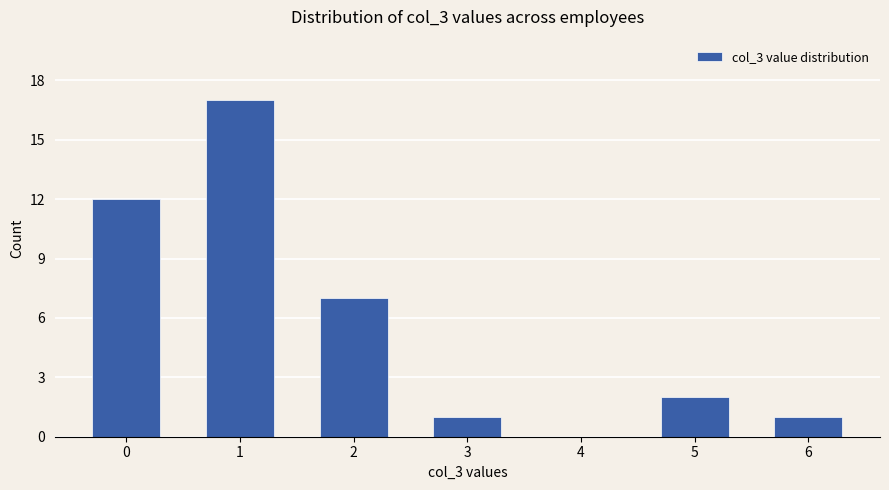

Reading left to right, list all the values displayed in this chart.

12	17	7	1	0	2	1